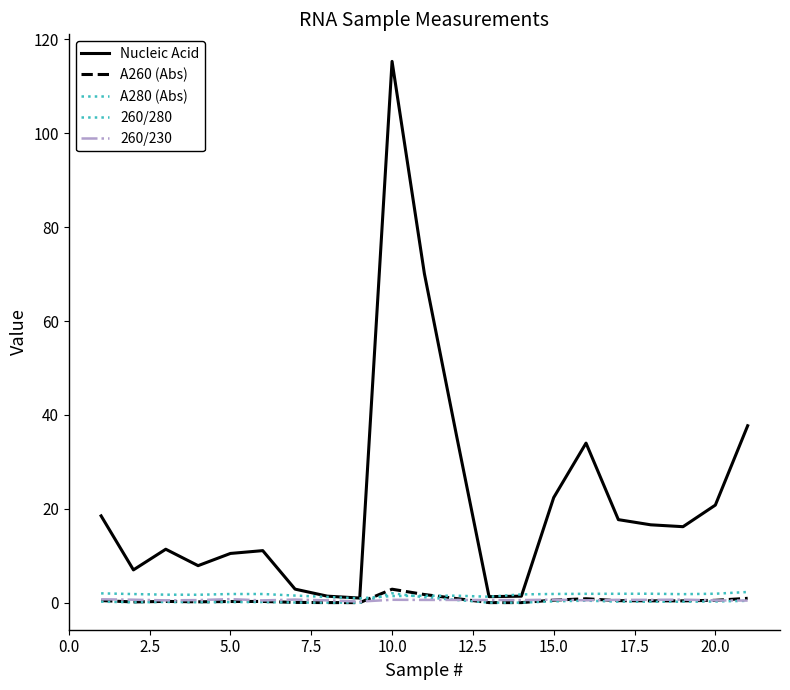

True or false: Nucleic Acid has more than 1 points higher than both neighbors.

True